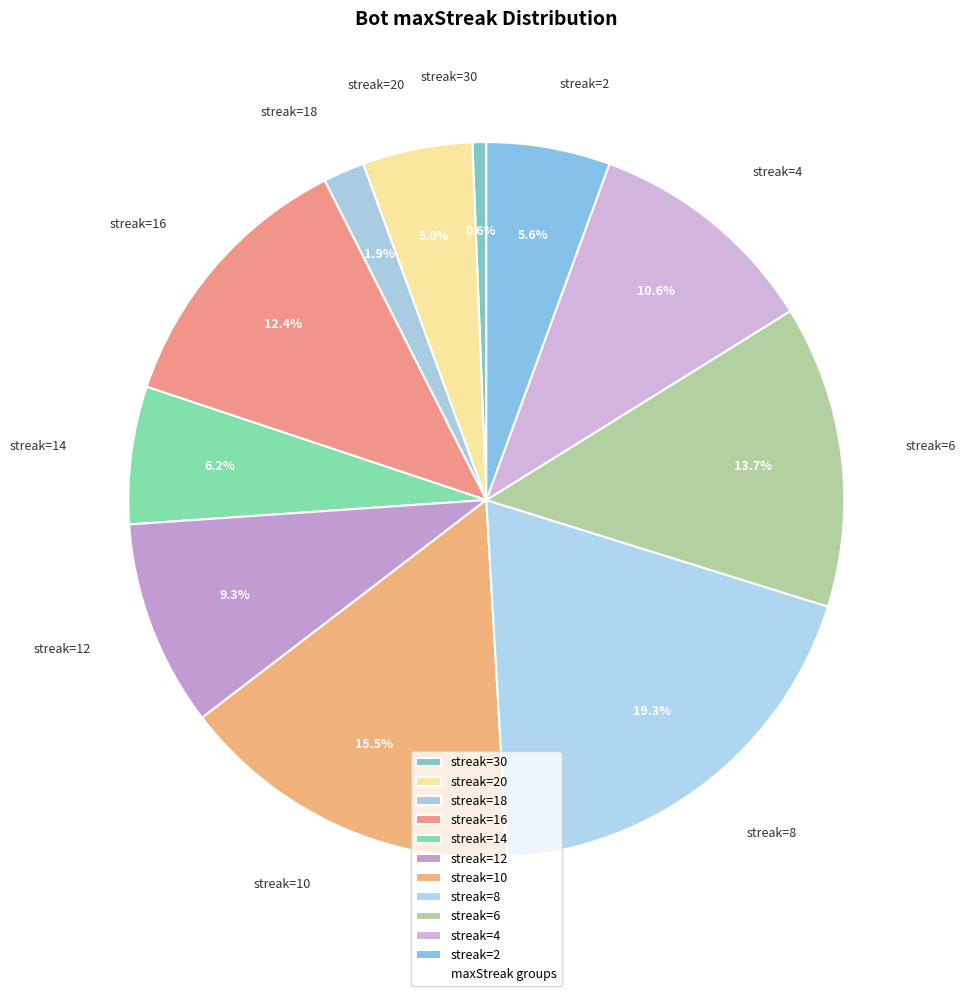

What portion of the pie excludes streak=16?

87.6%